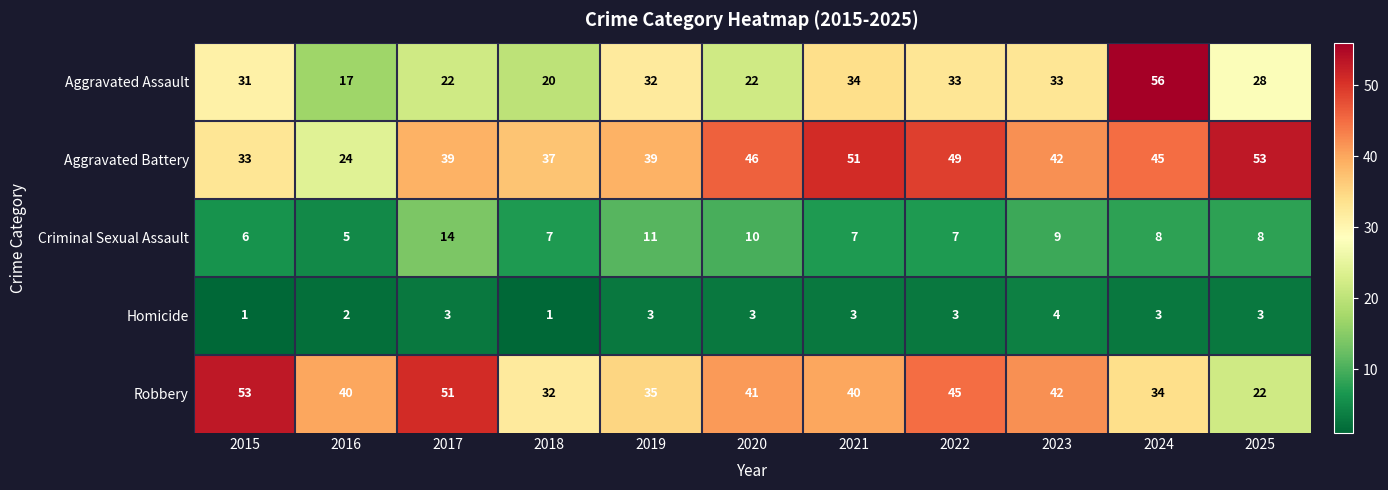

True or false: Homicide has a value of 1 at 2025.

False